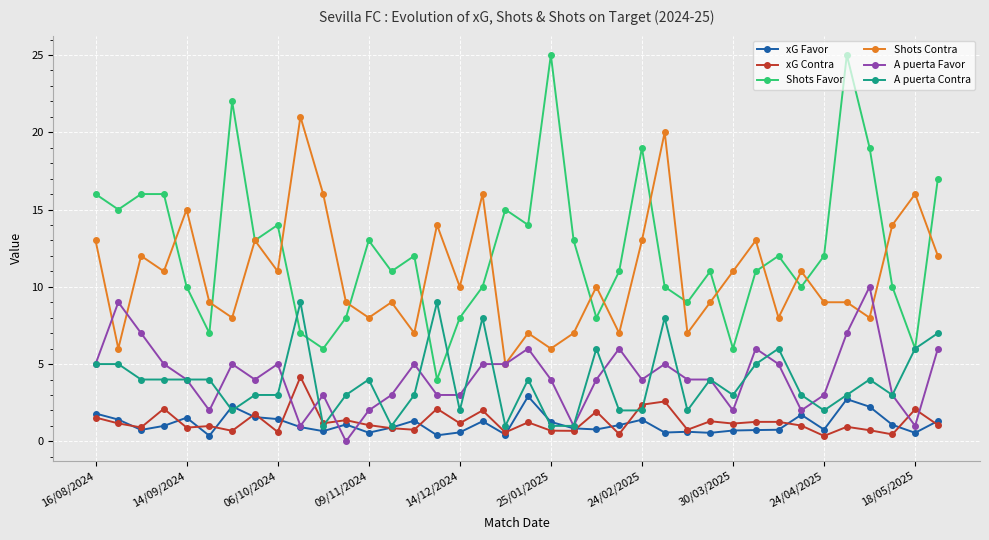

What is the value of the Shots Contra point at the 20th from the left?

7.0